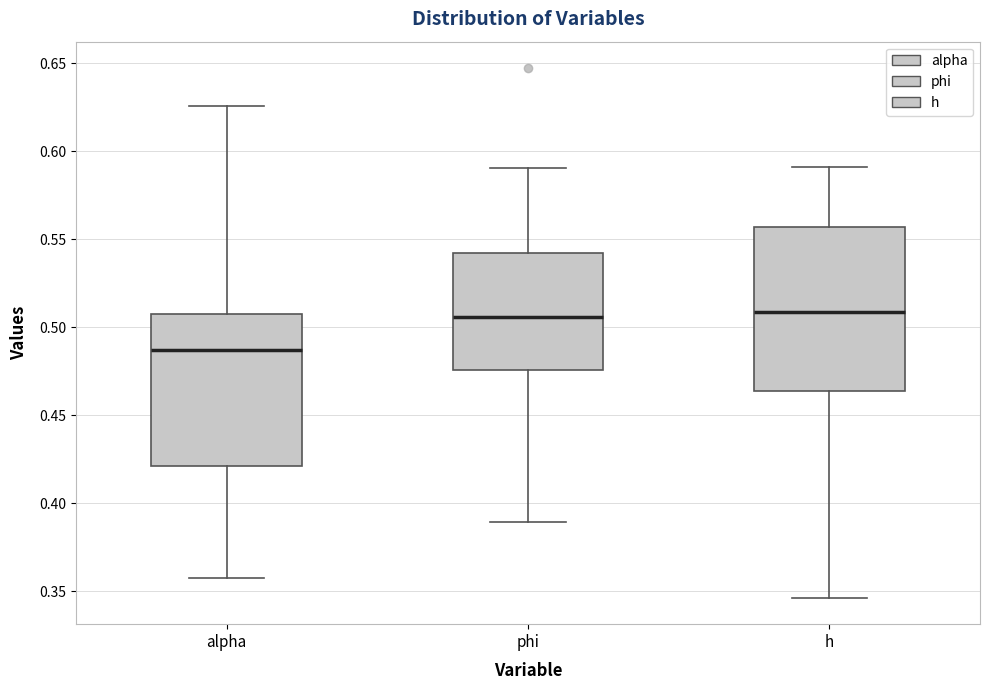

Where does the median line of the box for alpha sit on the y-axis? The values are not printed on the chart, so give them approximately, as read against the axis.

0.485